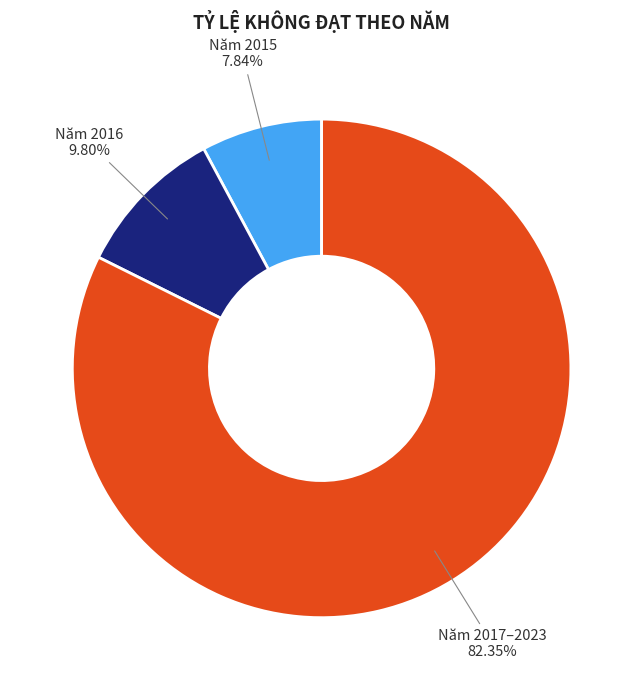

Is there a majority slice in this chart?

Yes